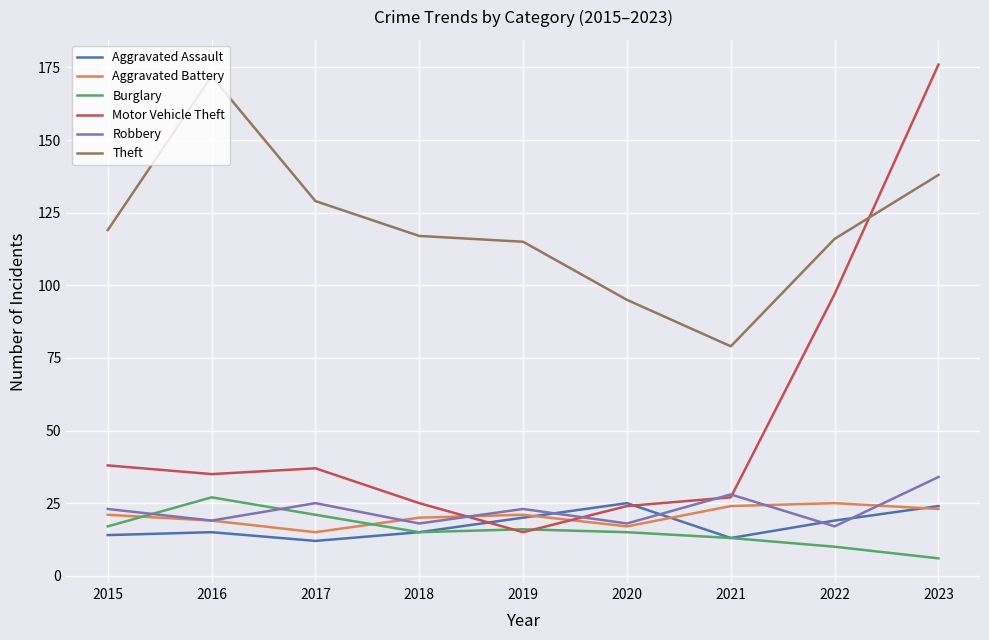

Reading left to right, what are all the values shown in this chart?

Aggravated Assault: 14	15	12	15	20	25	13	19	24
Aggravated Battery: 21	19	15	20	21	17	24	25	23
Burglary: 17	27	21	15	16	15	13	10	6
Motor Vehicle Theft: 38	35	37	25	15	24	27	97	176
Robbery: 23	19	25	18	23	18	28	17	34
Theft: 119	172	129	117	115	95	79	116	138